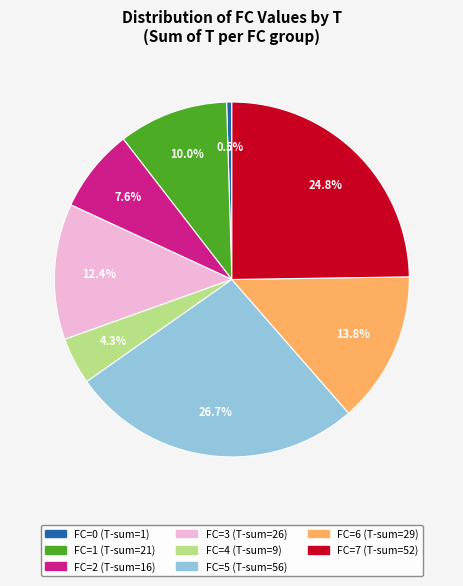

Is there any slice that represents more than half of the pie?

No